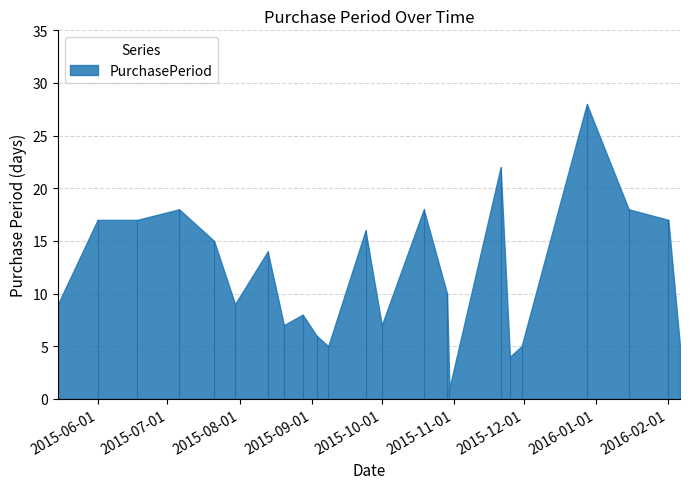

Read the value at 2015-07-21, to the nearest 10.

20